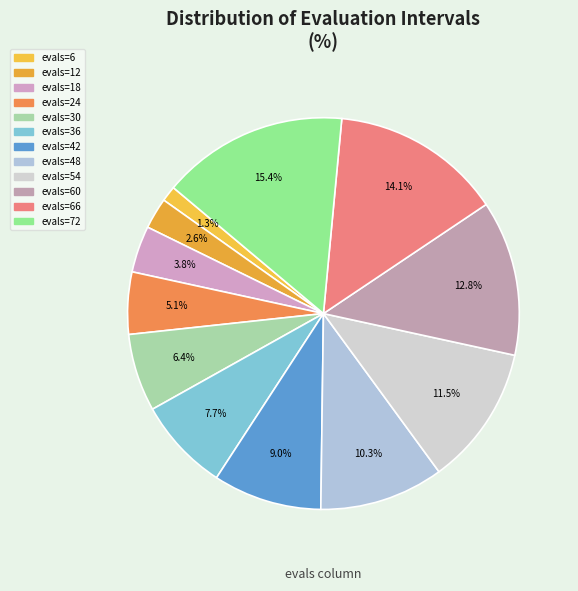

How many slices are in this pie chart?

12